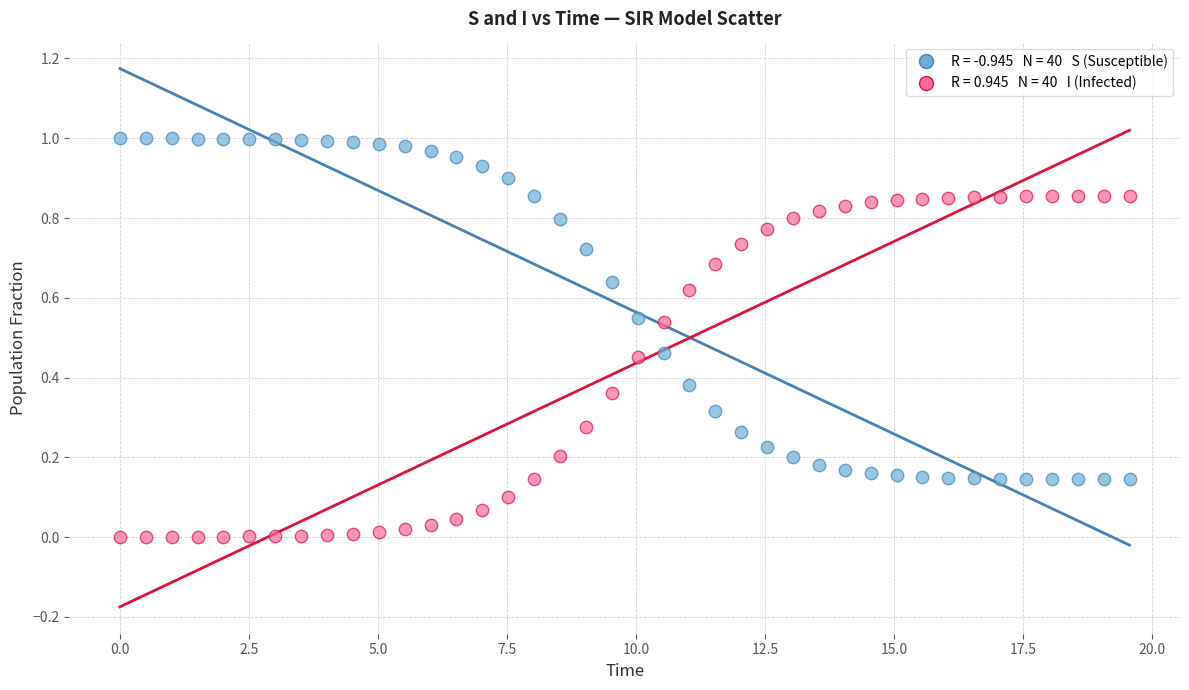

Across all data points, what is the range of X values (max minus min)?

19.6